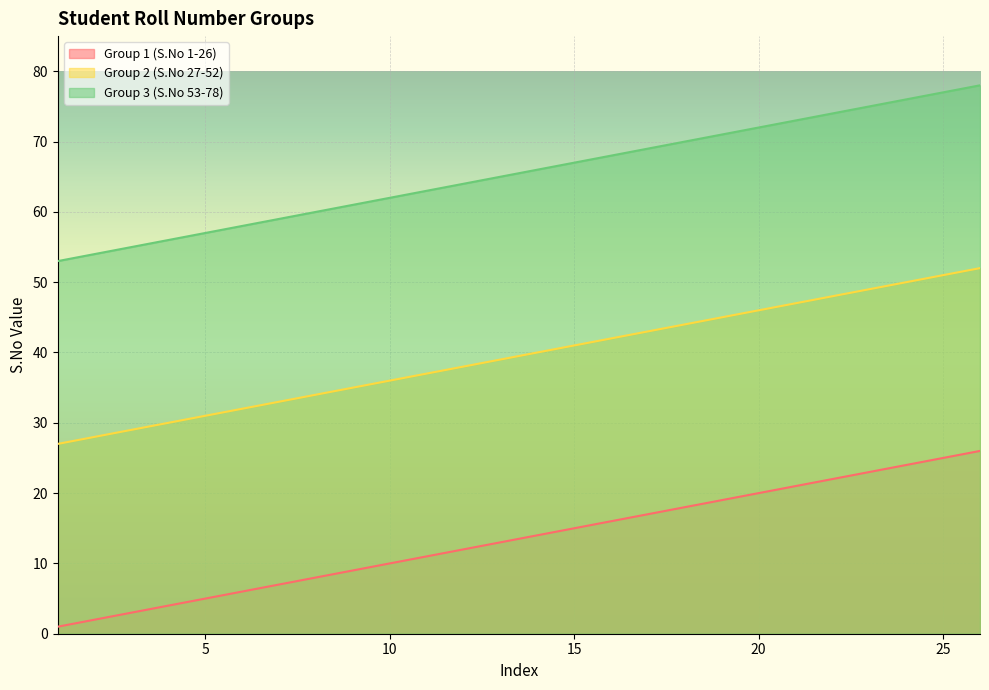

How many categories are shown in the chart?

26